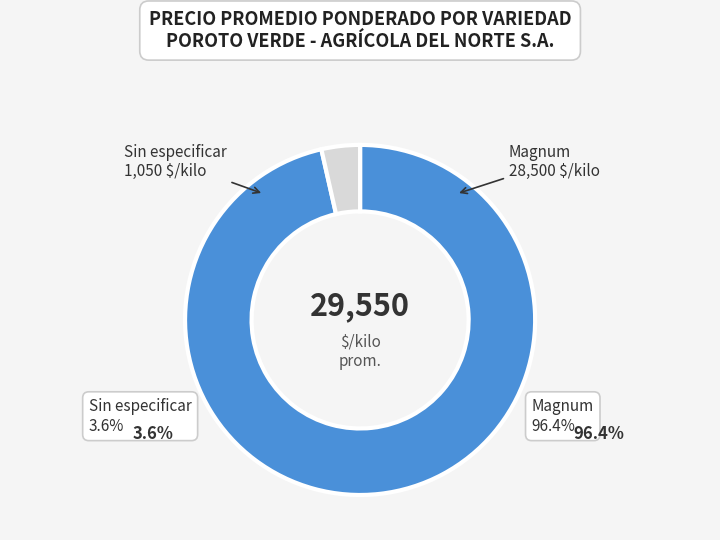

How many slices are in this pie chart?

2